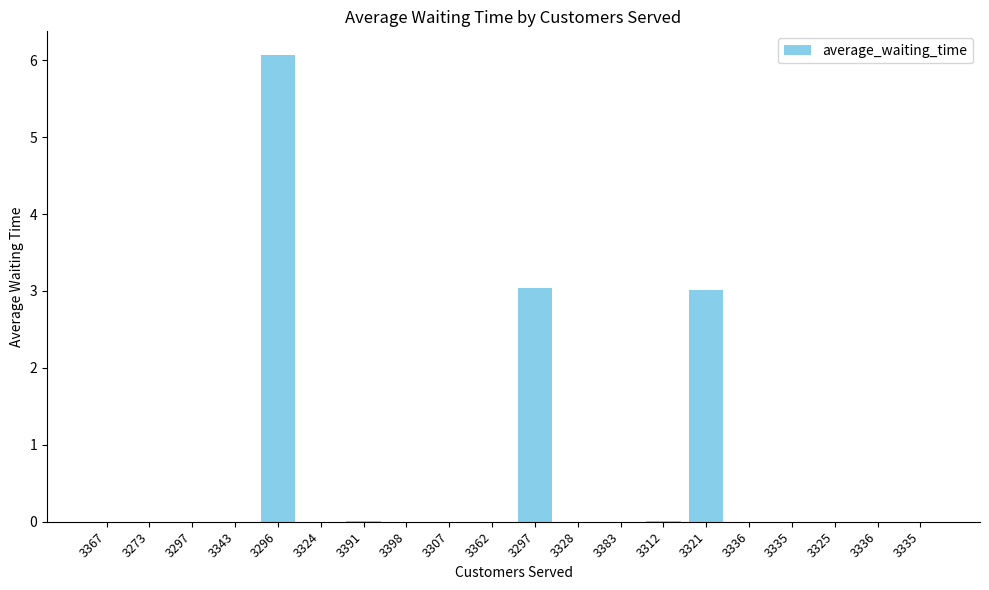

List the labels in order of value, largest first.

3296, 3297, 3321, 3391, 3312, 3273, 3362, 3336, 3307, 3367, 3343, 3383, 3398, 3336, 3335, 3324, 3335, 3325, 3328, 3297